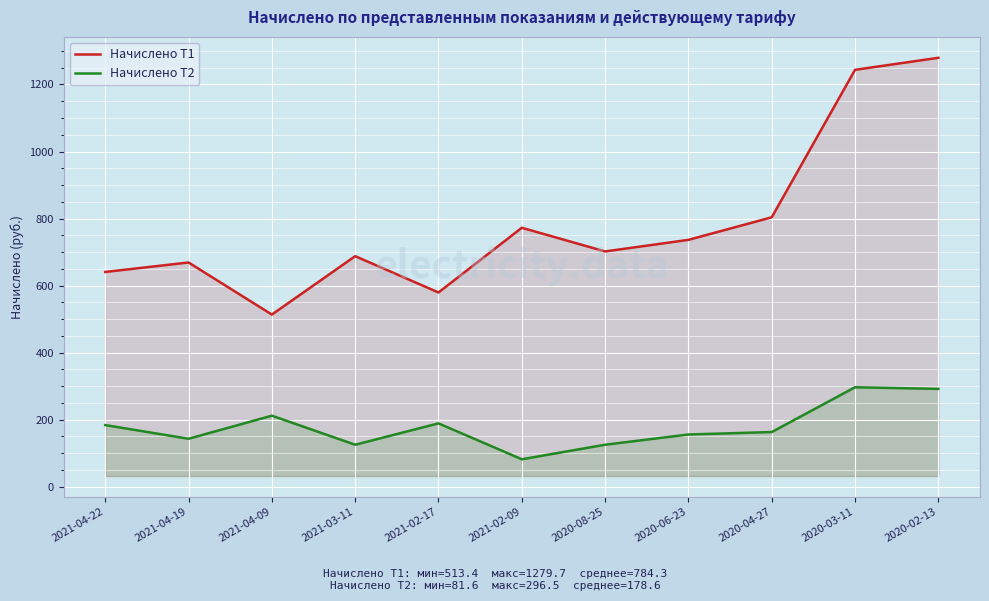

Is it true that Начислено T1 equals 687.7 at 2021-03-11?

True